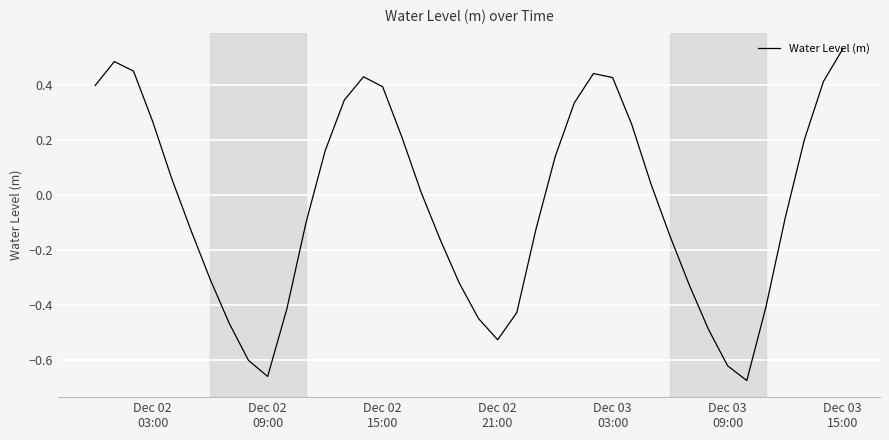

What is the difference between the maximum and minimum values?

1.2